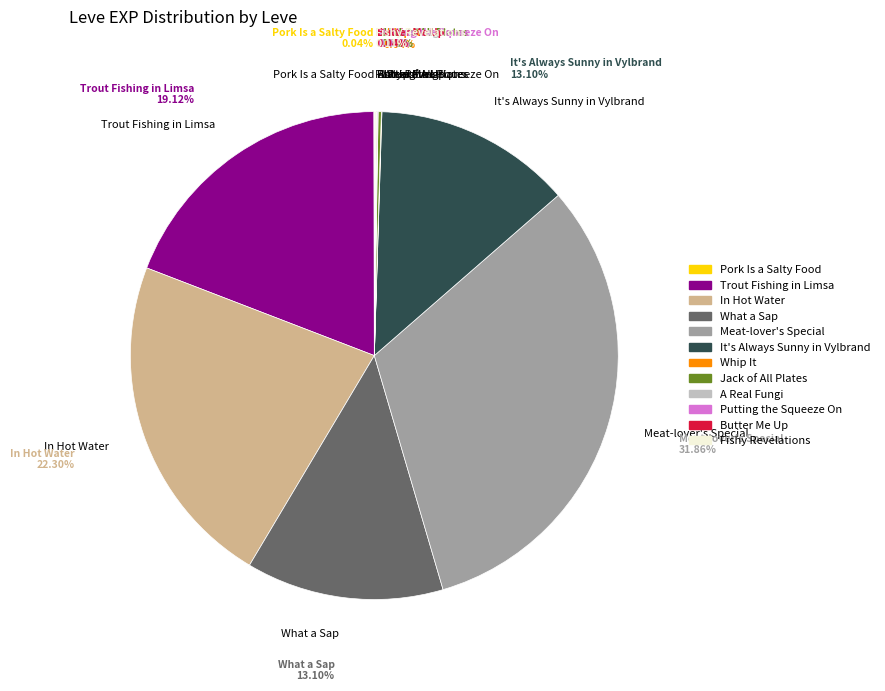

Which category has the biggest portion of the pie?

Meat-lover's Special